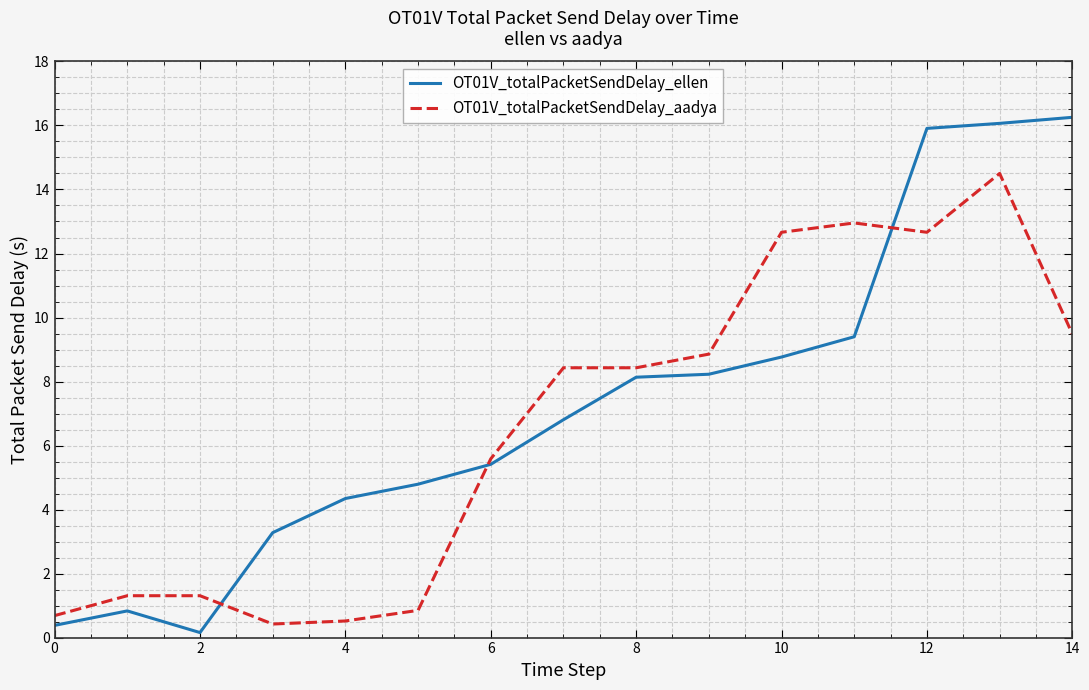

How many series are shown in this chart?

2